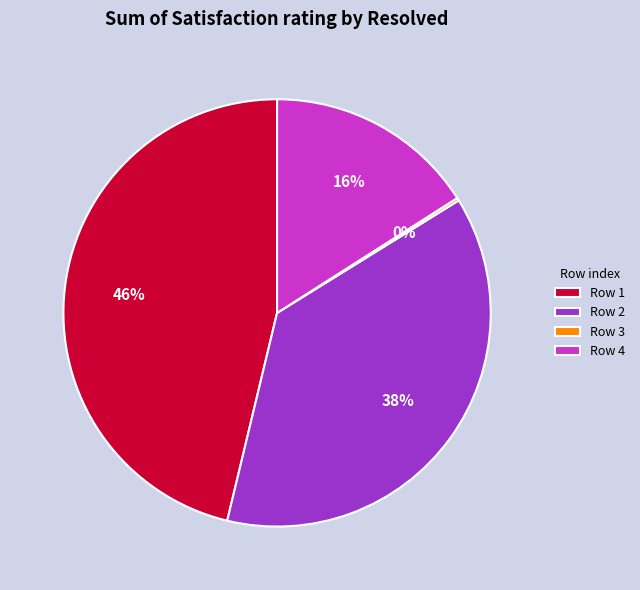

Which category has the biggest portion of the pie?

Row 1